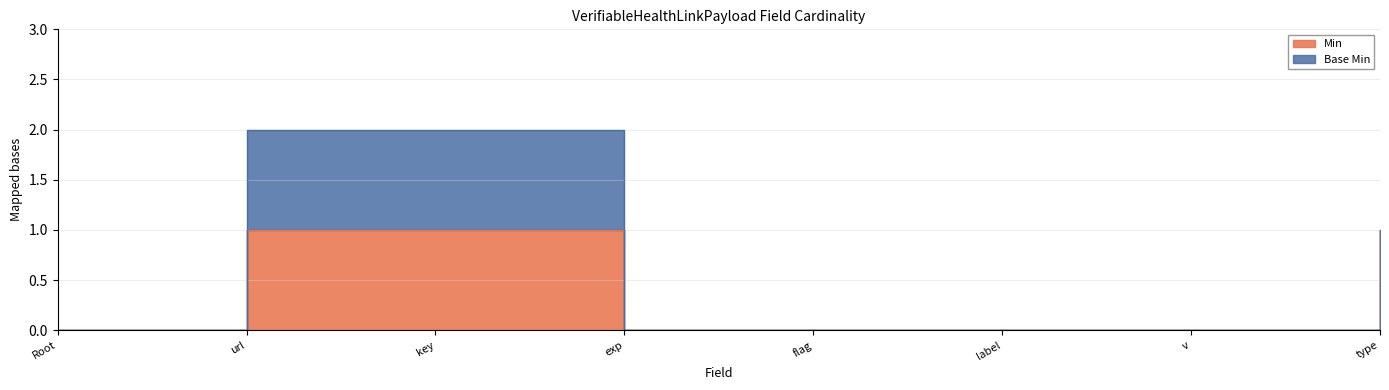

Is it true that the value at v is 1?

False